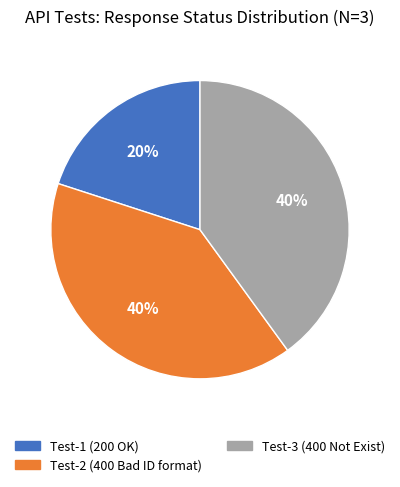

Does any single category account for the majority?

No